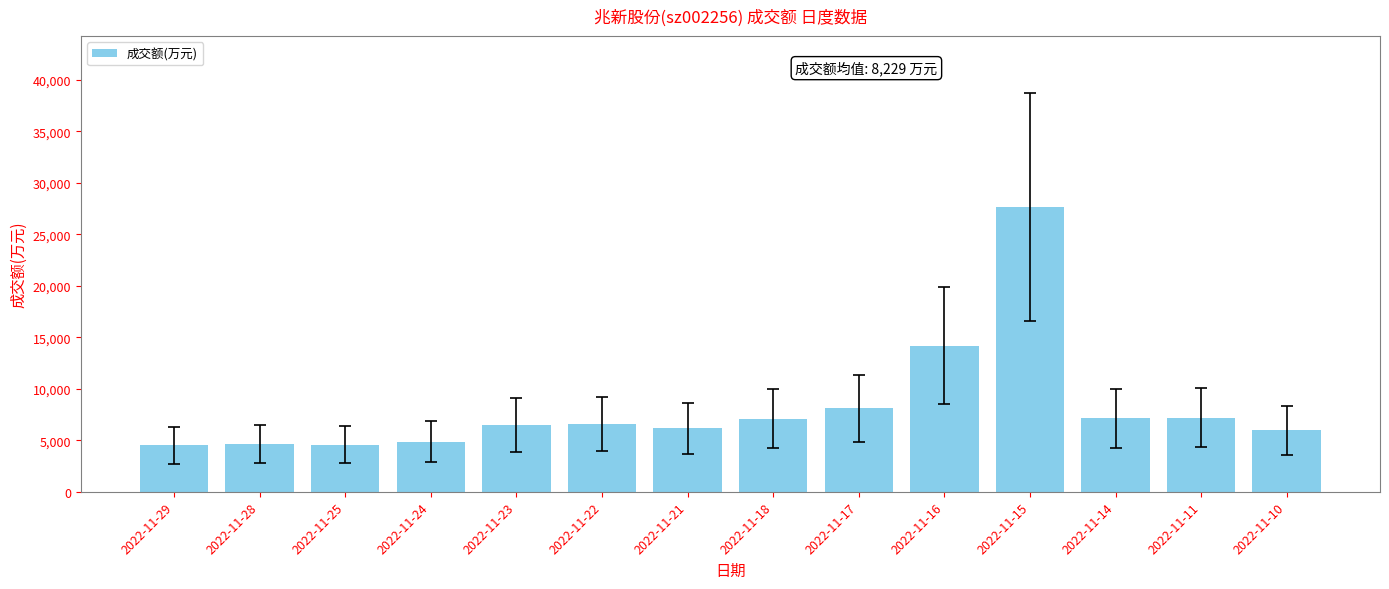

Which category has the highest value across all series?

2022-11-15